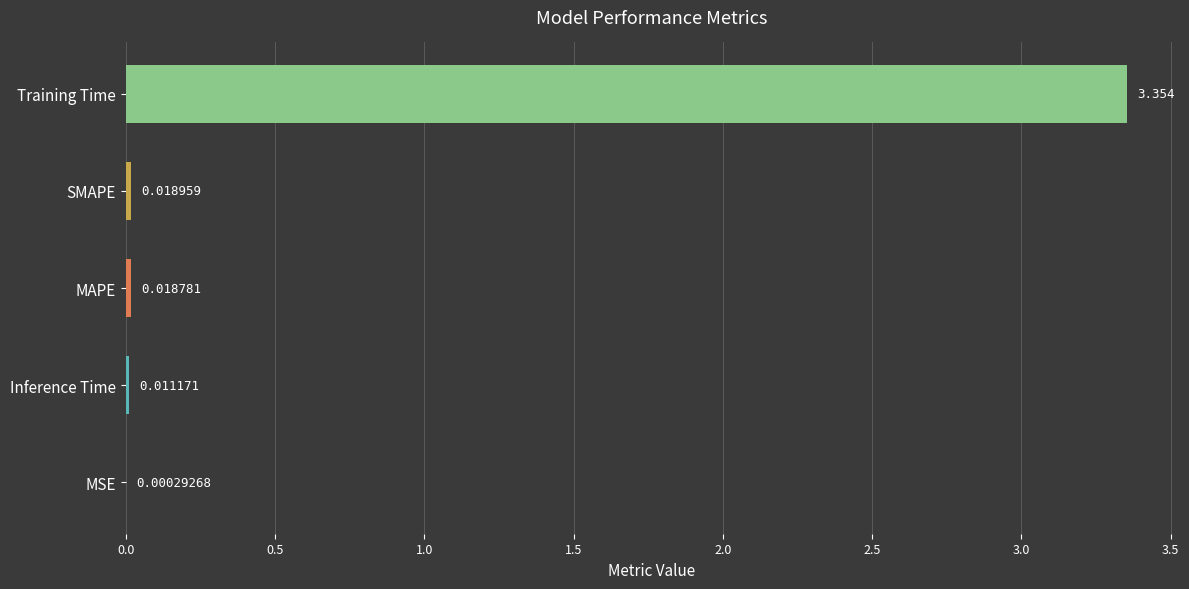

Where is the data nearest to the value 1?

SMAPE